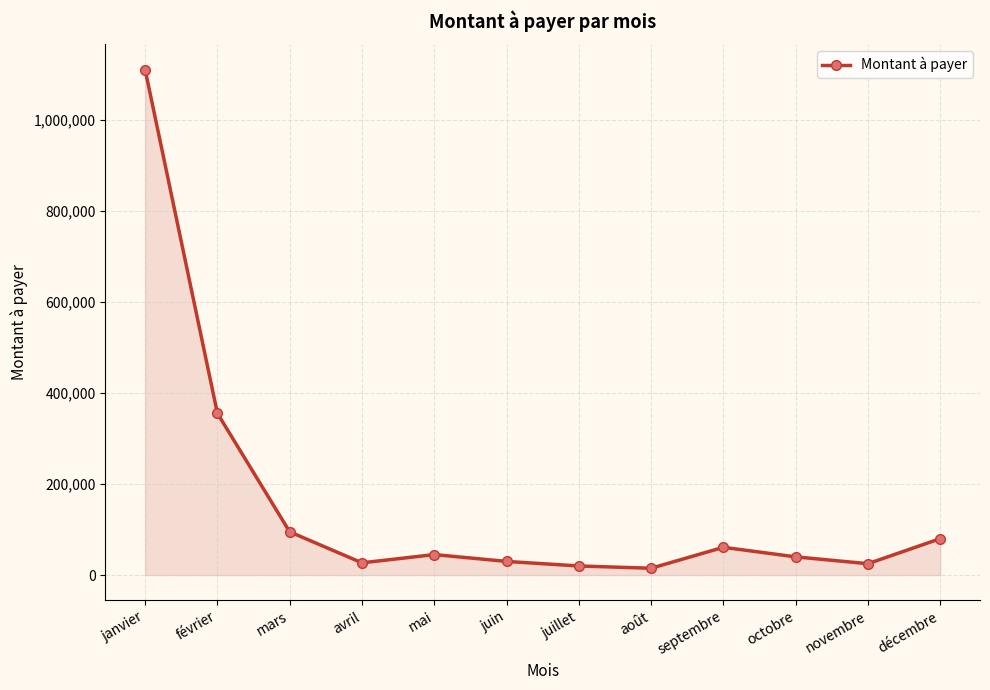

The value at décembre is 24555. True or false?

False